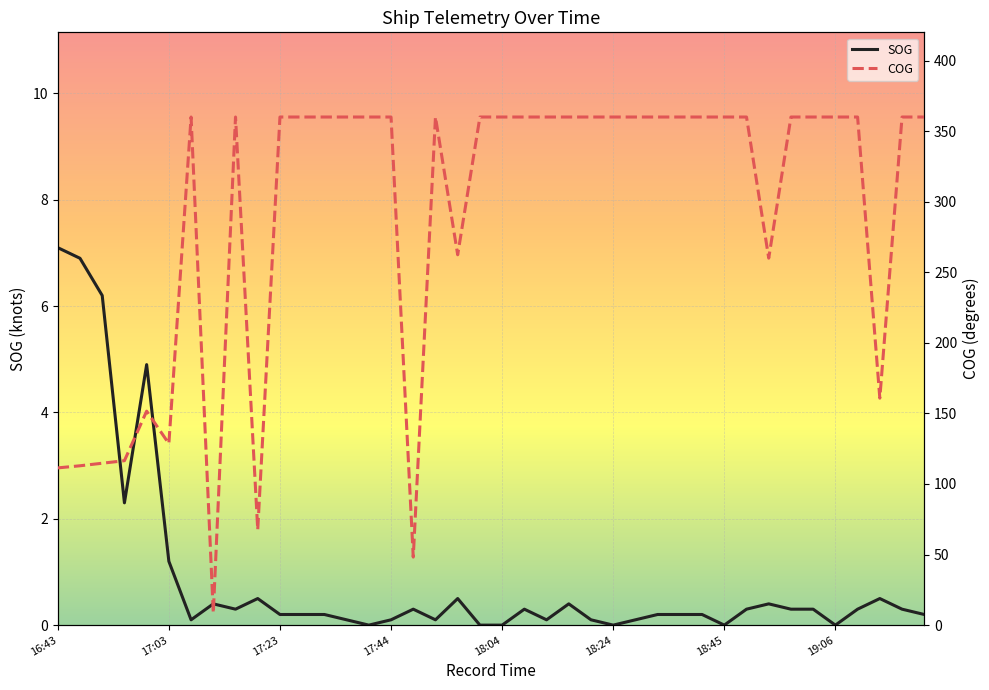

What is the maximum value for SOG?

7.1